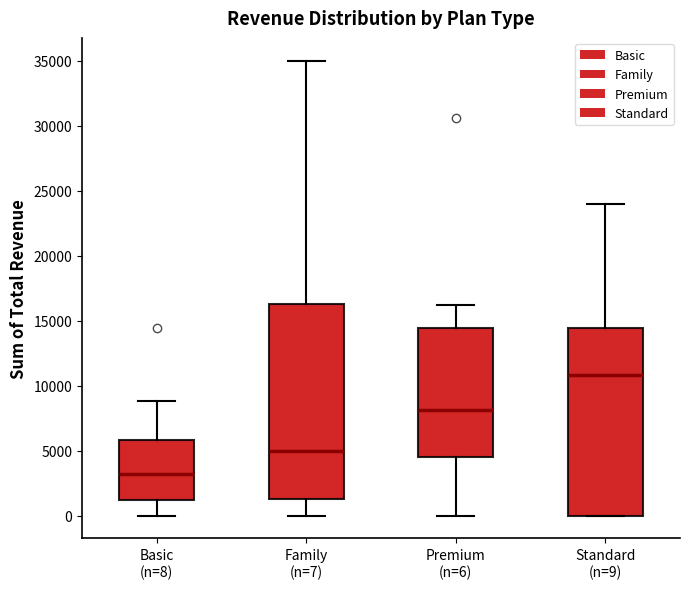

Comparing the boxes themselves (not the whiskers), which one is the tallest?

Family (n=7)